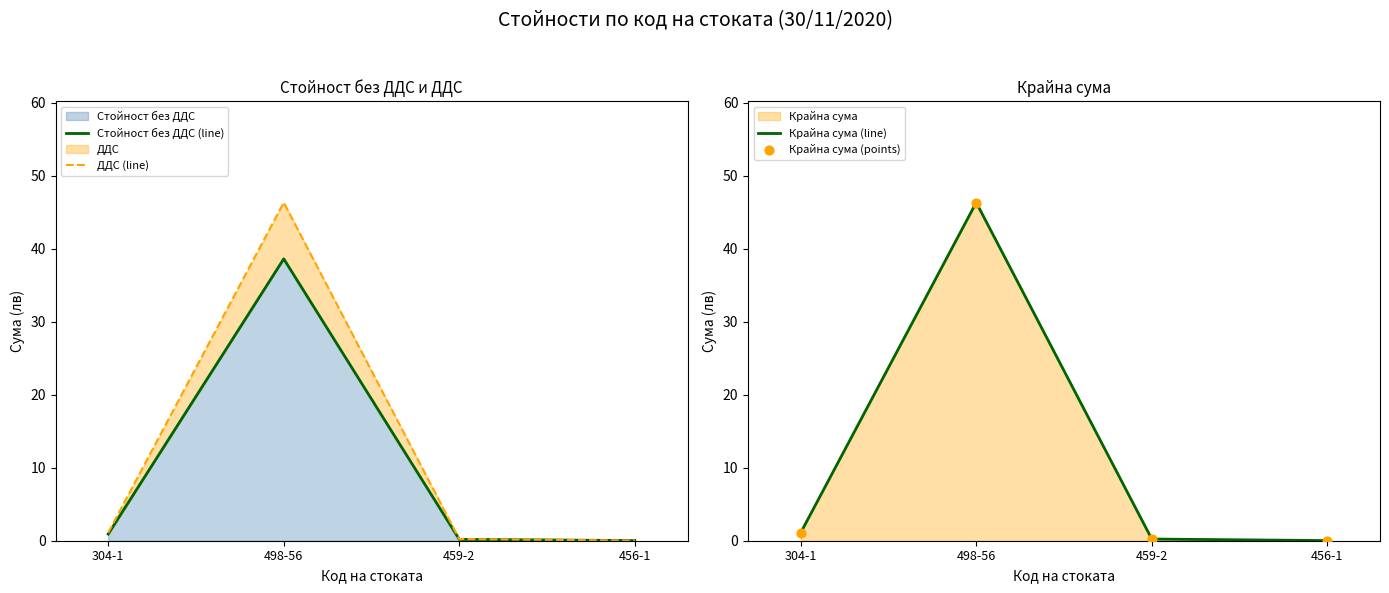

At how many categories does at least one series exceed 45?

1